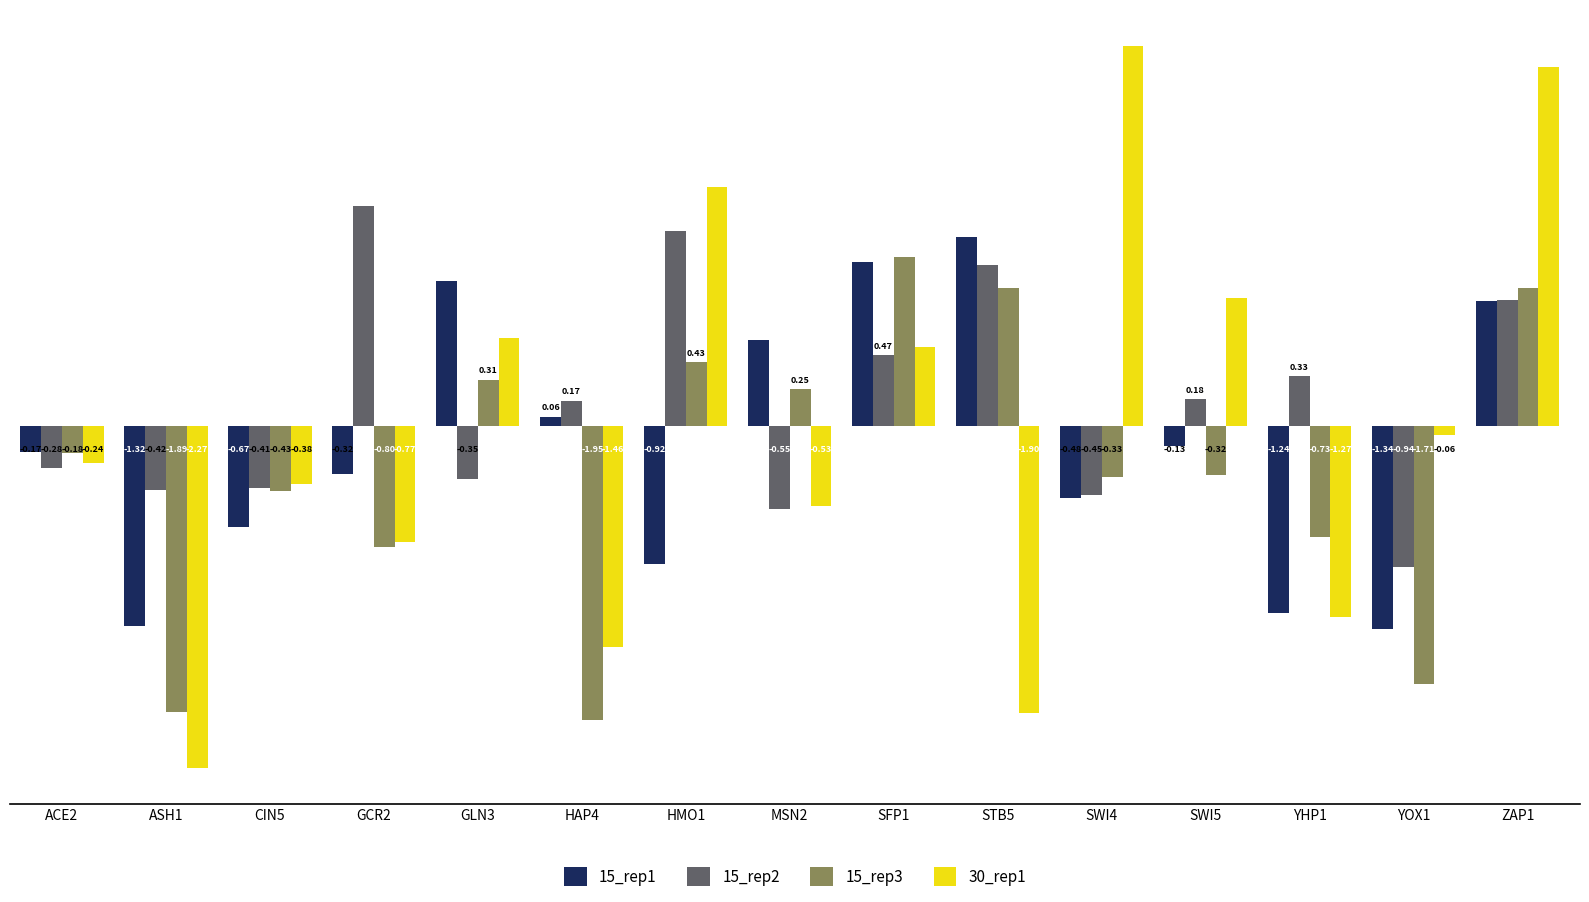

Count the number of data series in this chart.

4